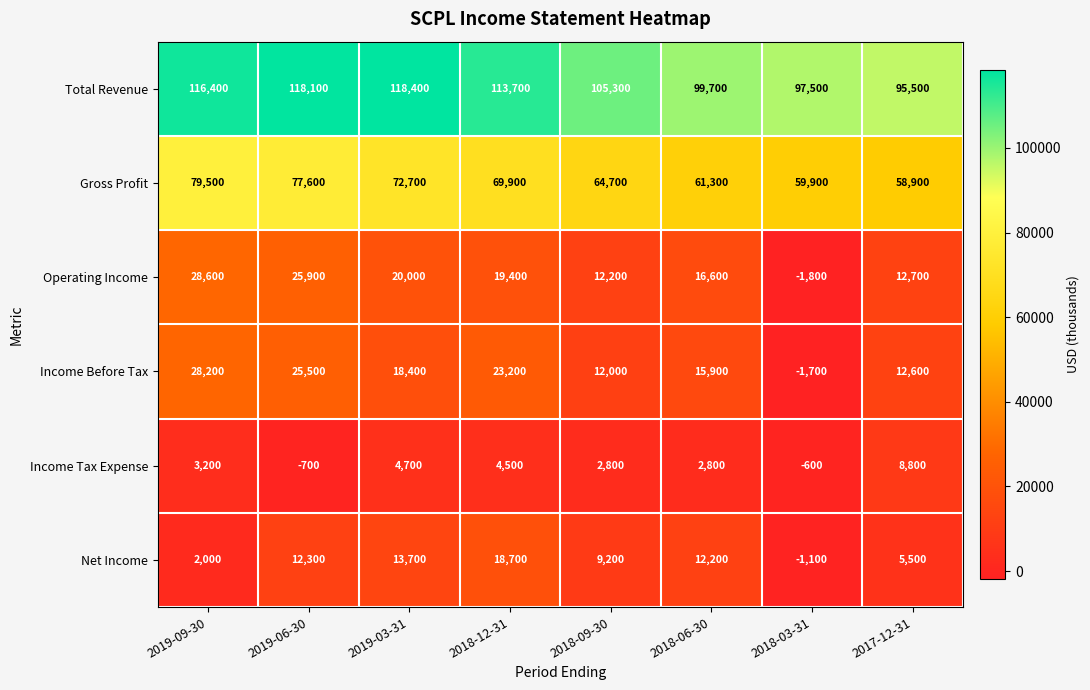

List the series in order of their peak value, highest first.

Total Revenue, Gross Profit, Operating Income, Income Before Tax, Net Income, Income Tax Expense